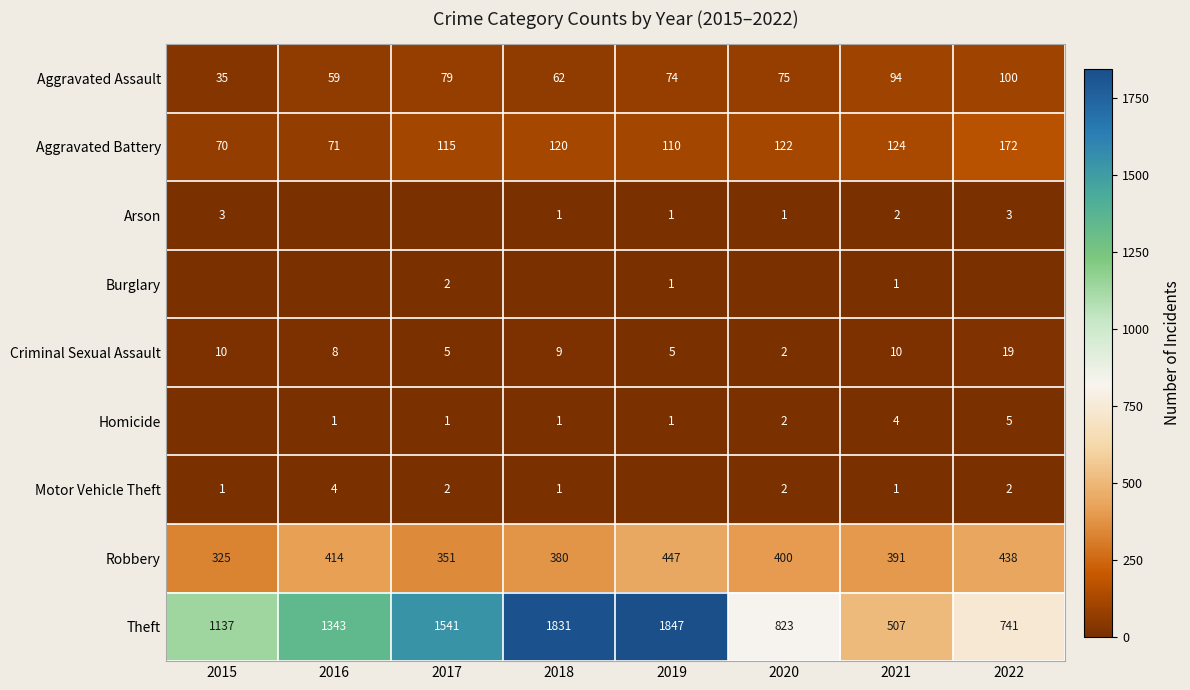

What is the difference between the highest and lowest values at 2019?

1847